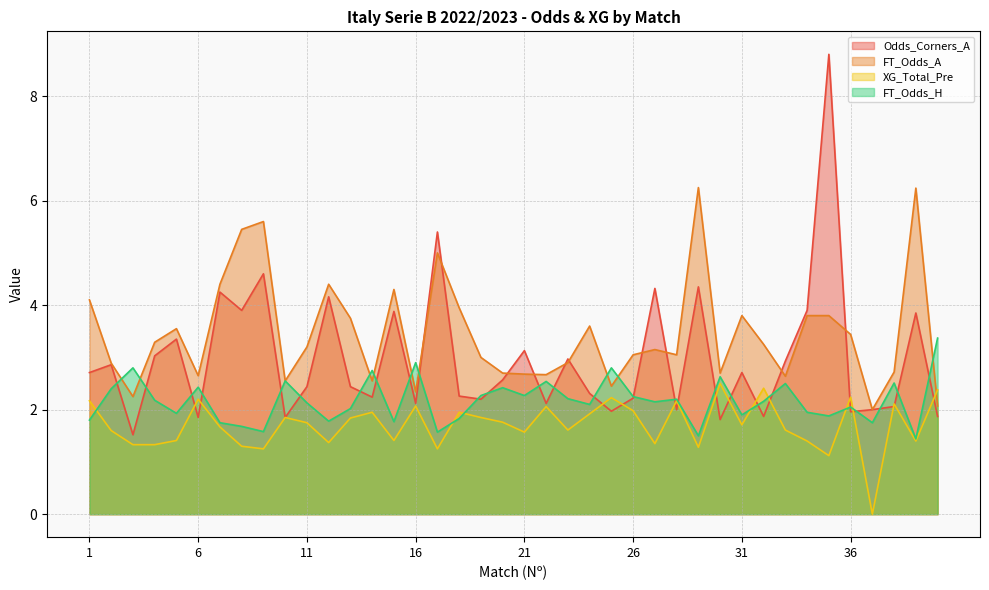

Count the number of categories in the chart.

40